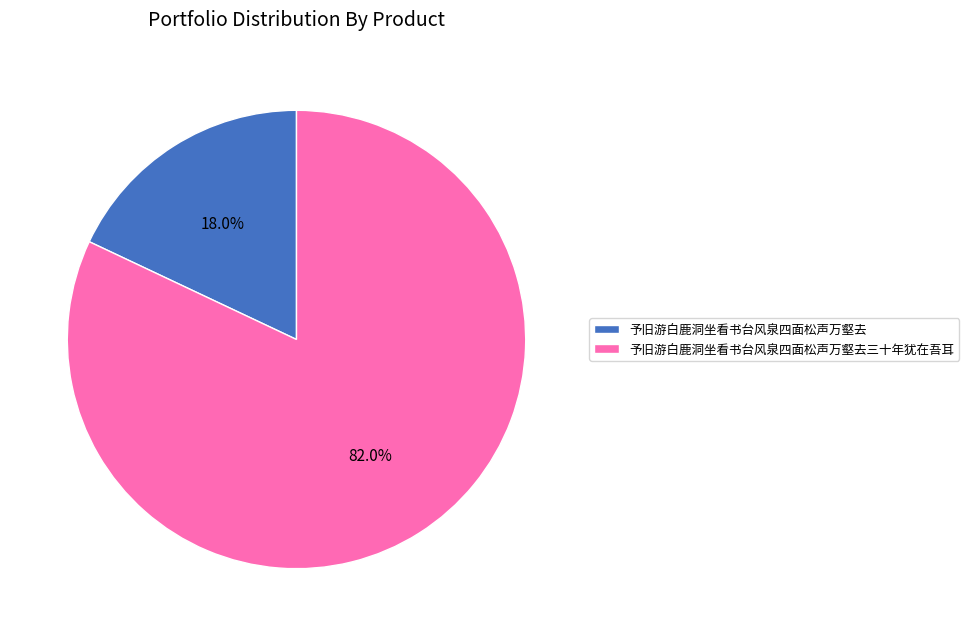

To the nearest percent, what is the combined percentage of 予旧游白鹿洞坐看书台风泉四面松声万壑去三十年犹在吾耳 and 予旧游白鹿洞坐看书台风泉四面松声万壑去?

100%